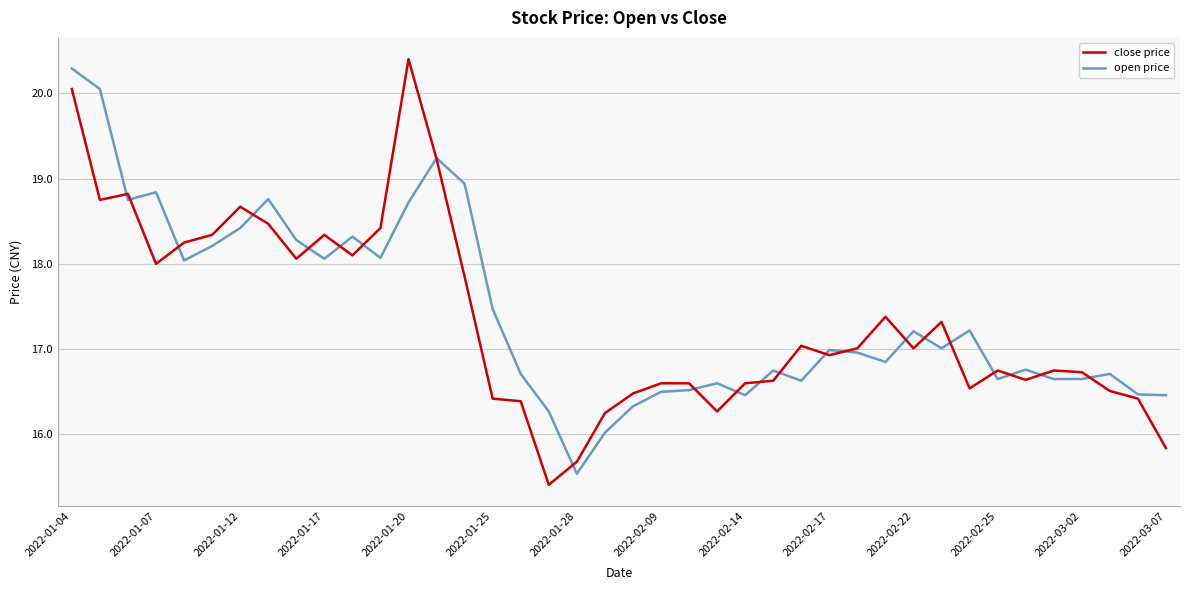

What is the lowest value of the open price series?

15.5